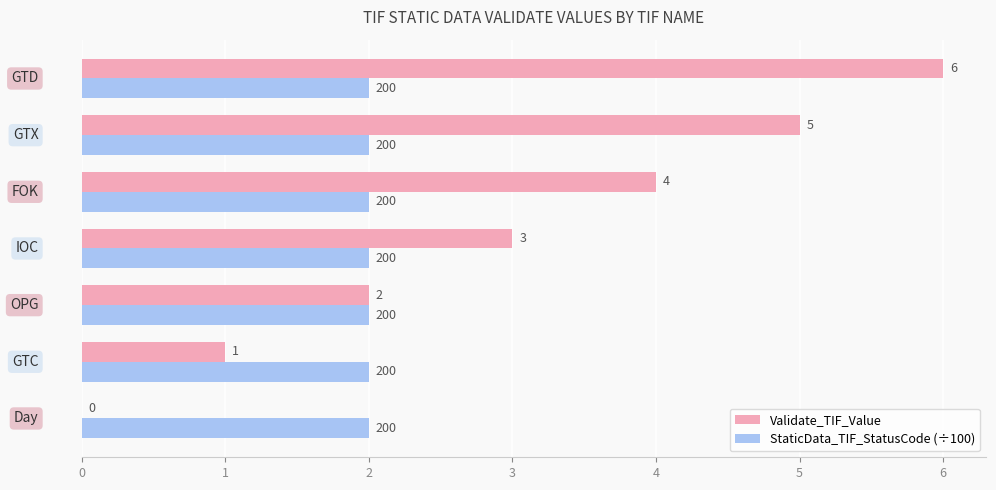

How many data points does each series have?

7